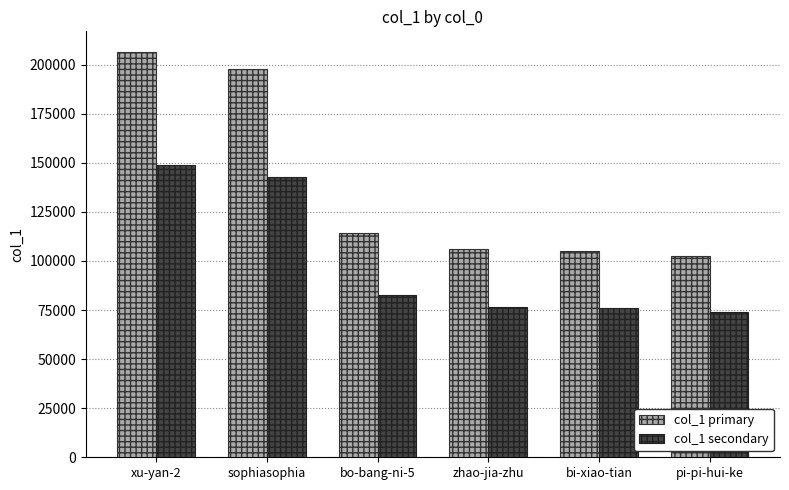

At which label does col_1 secondary reach its minimum?

pi-pi-hui-ke